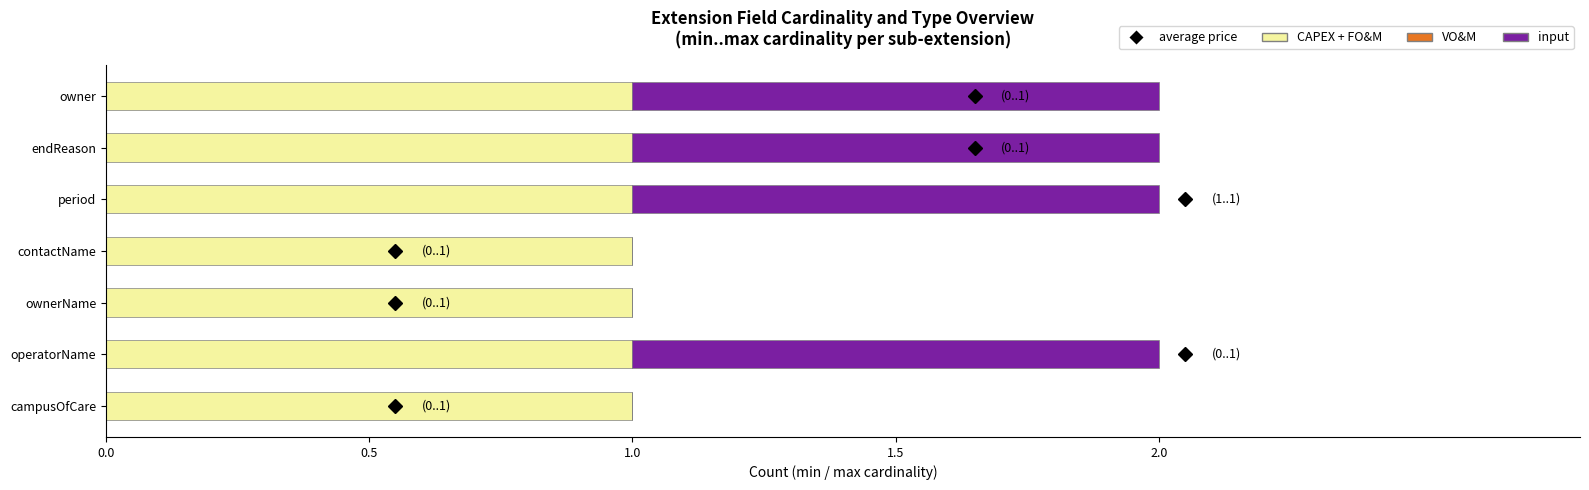

The CAPEX + FO&M series shows 0 at endReason. True or false?

False